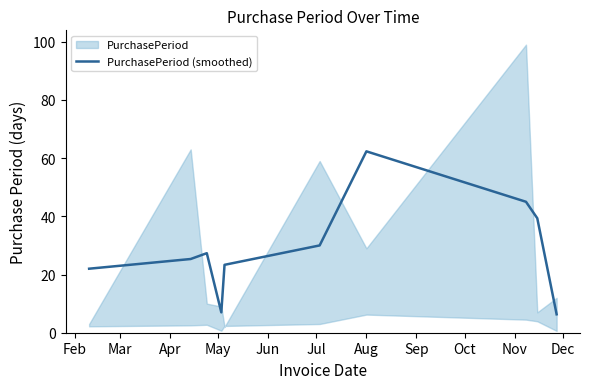

What is the minimum value for PurchasePeriod (smoothed)?

6.3